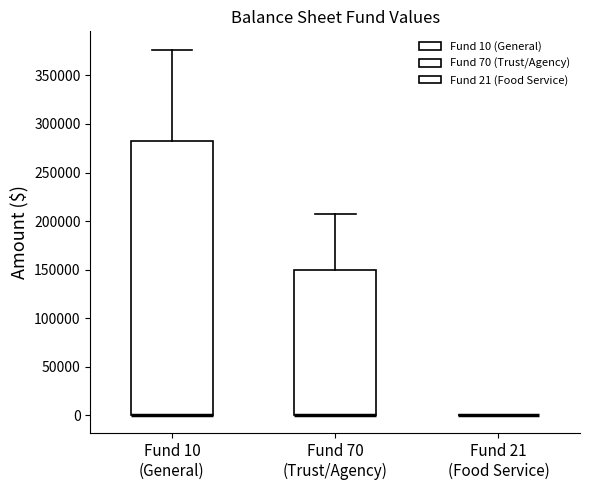

Which box is the tallest, from its lower edge to its upper edge?

Fund 10 (General)